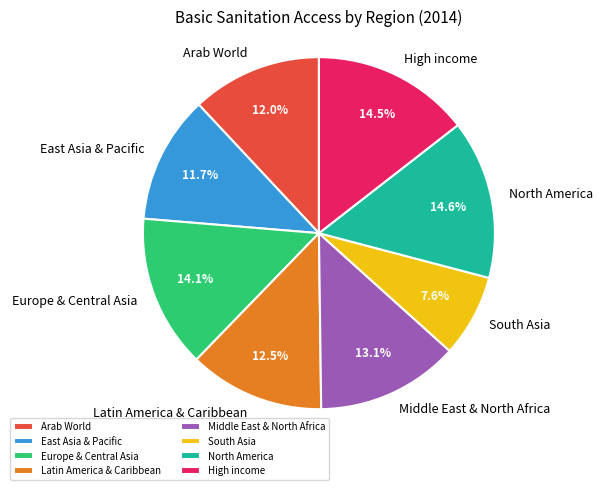

Does Latin America & Caribbean account for over 50% of the chart?

No